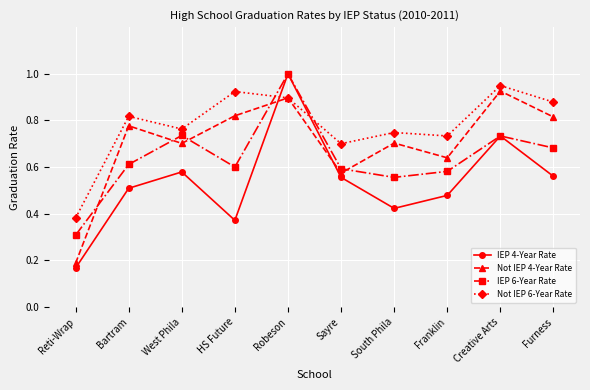

Which series changed the most between West Phila and Furness?

Not IEP 6-Year Rate